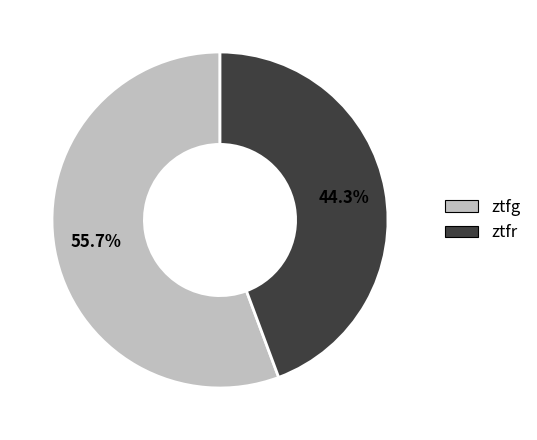

True or false: ztfr accounts for 44% of the total.

True